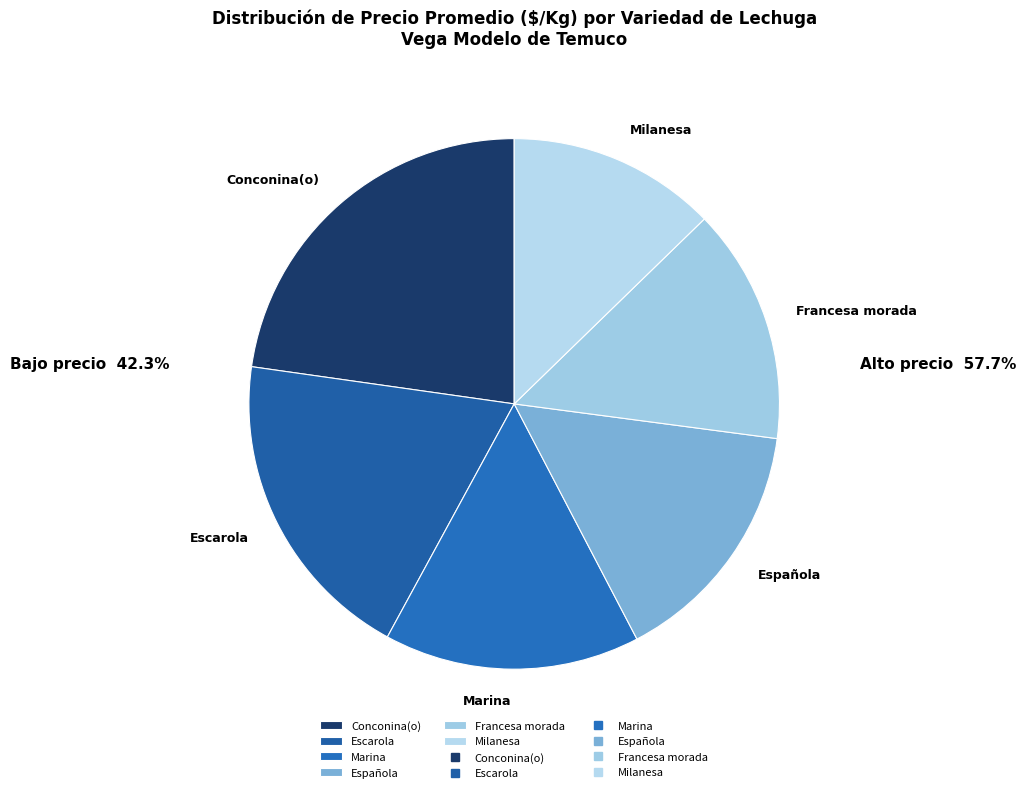

What is the largest slice in the pie chart?

Conconina(o)